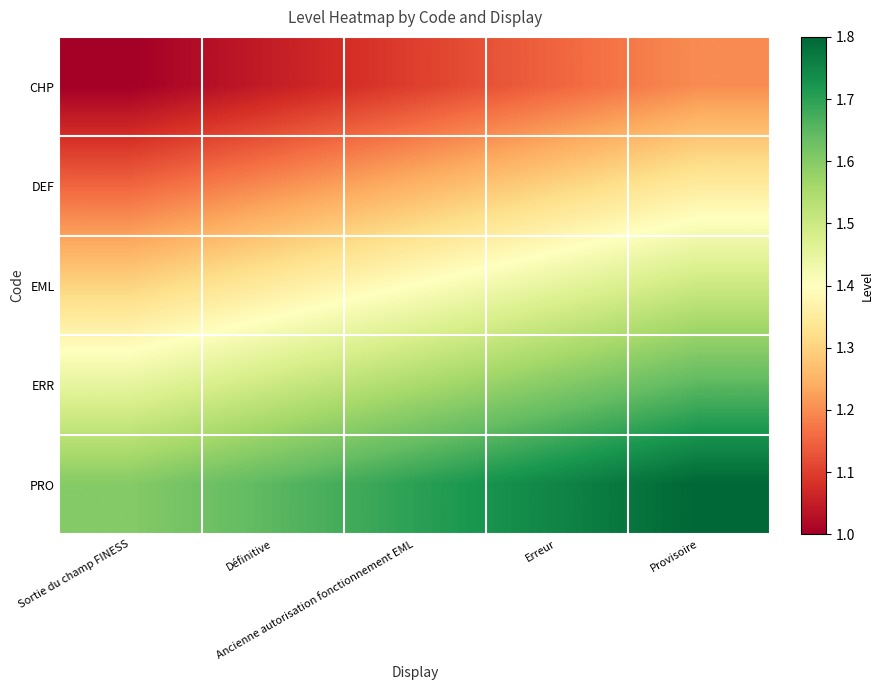

Which category has the highest value across all series?

Provisoire